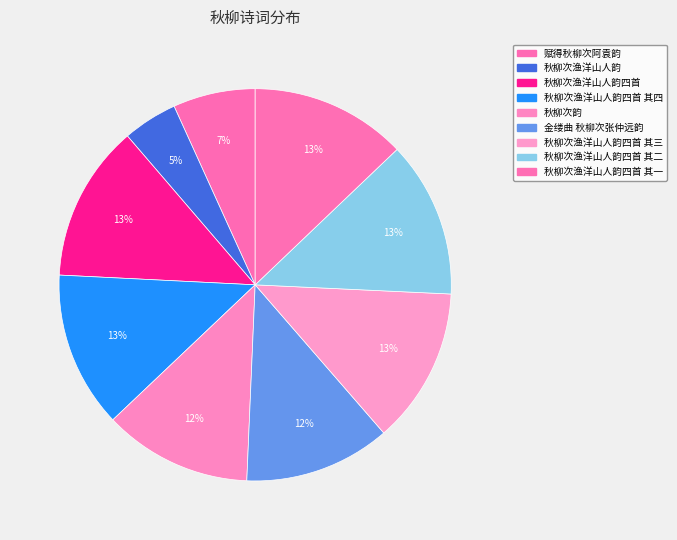

How many slices are in this pie chart?

9